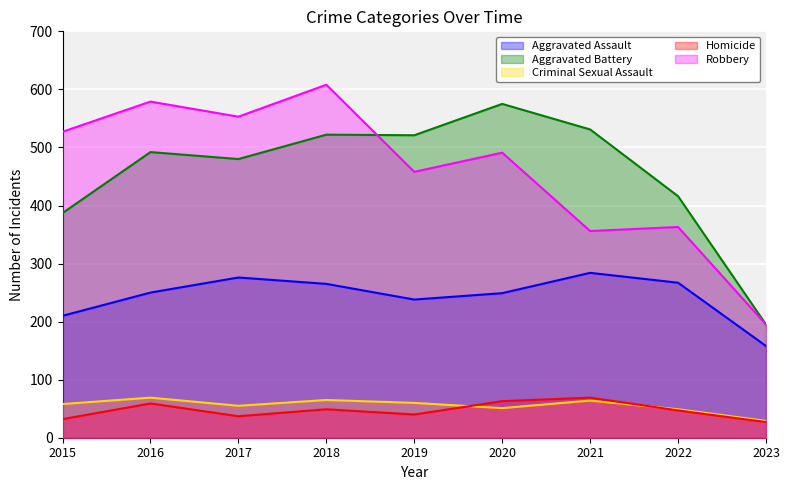

What is the value of the Robbery point at the 2nd from the left?

579